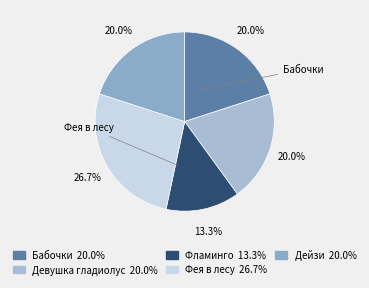

How many slices are in this pie chart?

5